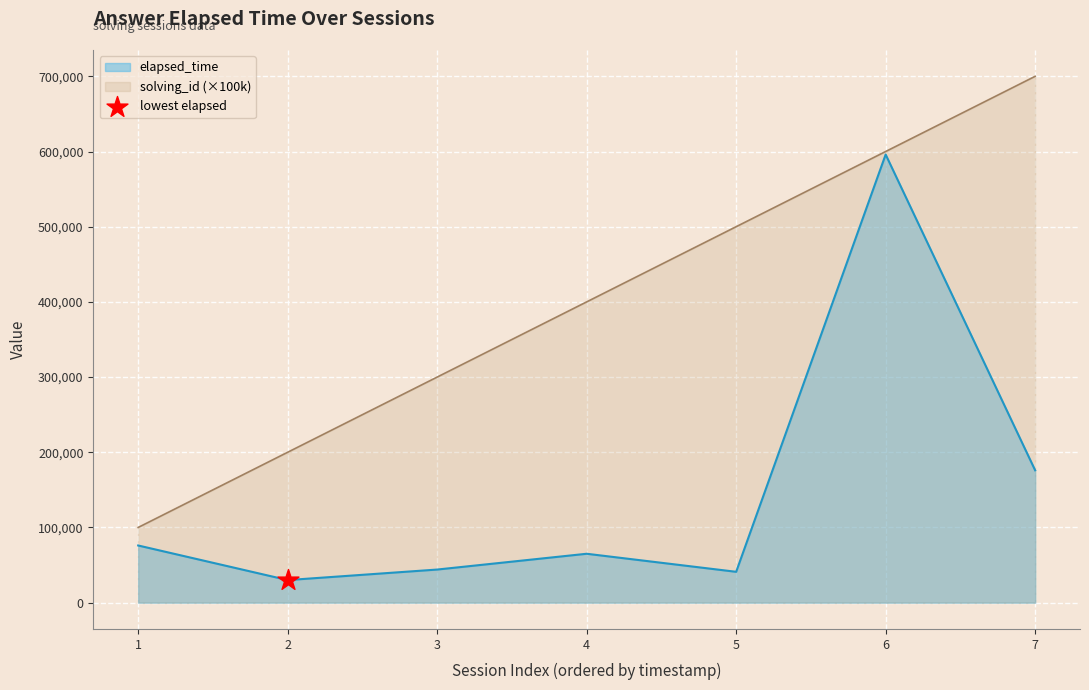

Which series reaches the minimum Y coordinate?

elapsed_time